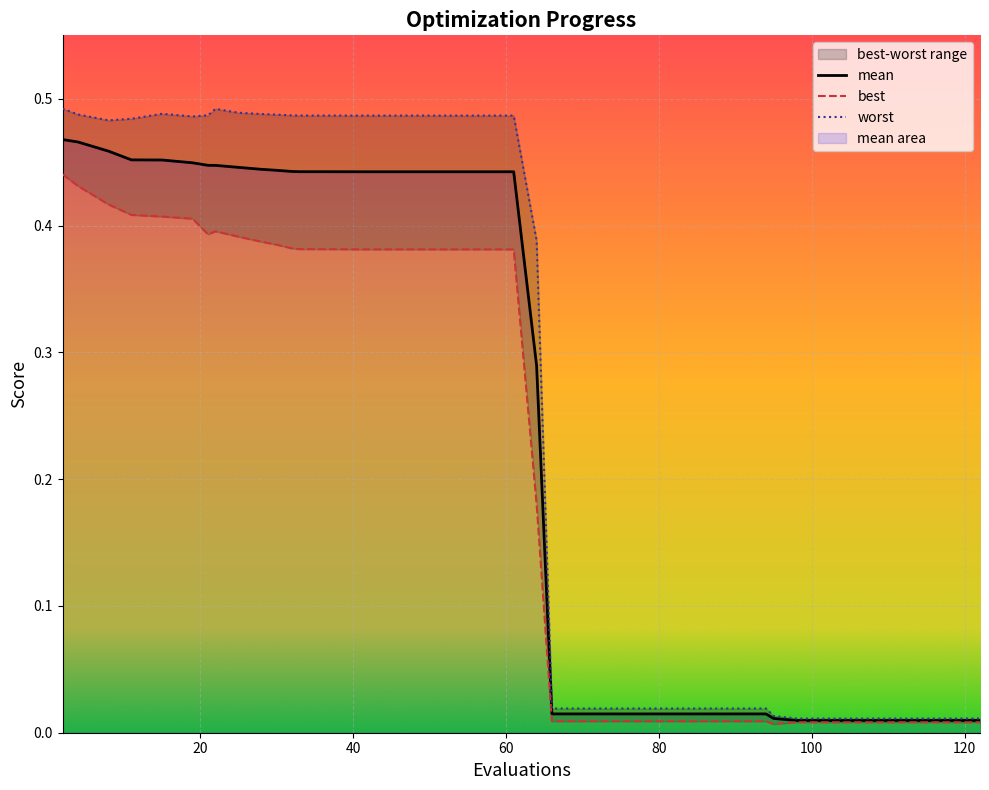

Which series has the largest range (max minus min)?

worst